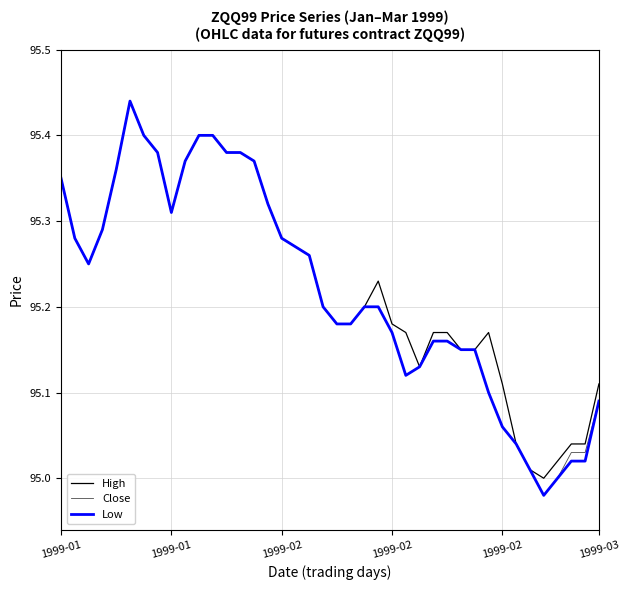

What is the average value of the Close series?

95.2